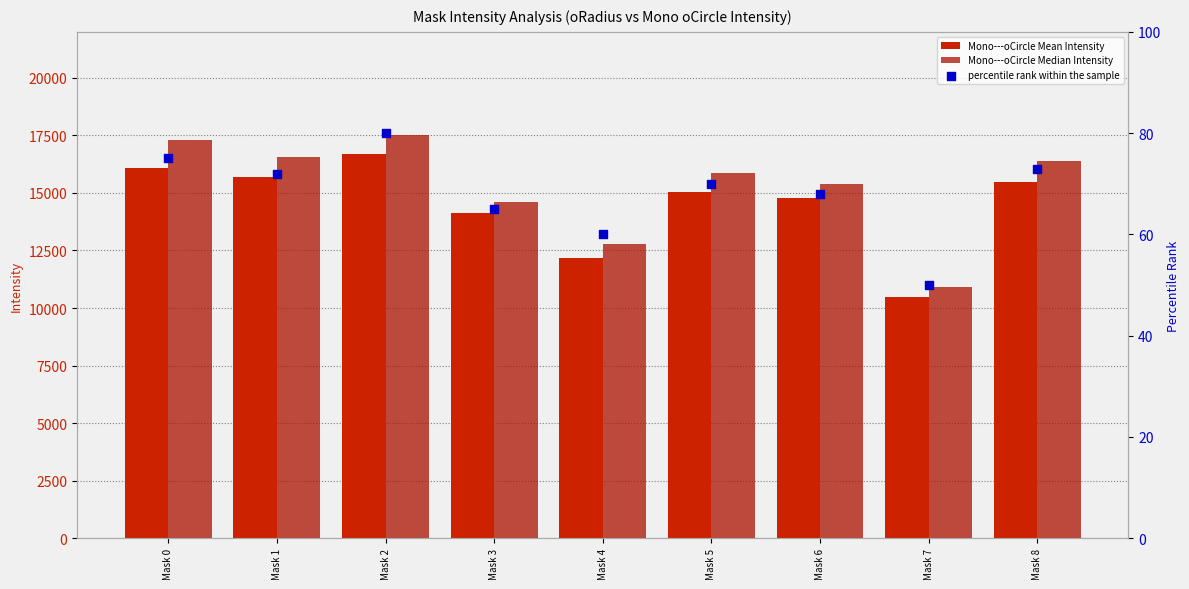

Which series has the widest spread of Y values?

Mono---oCircle Median Intensity